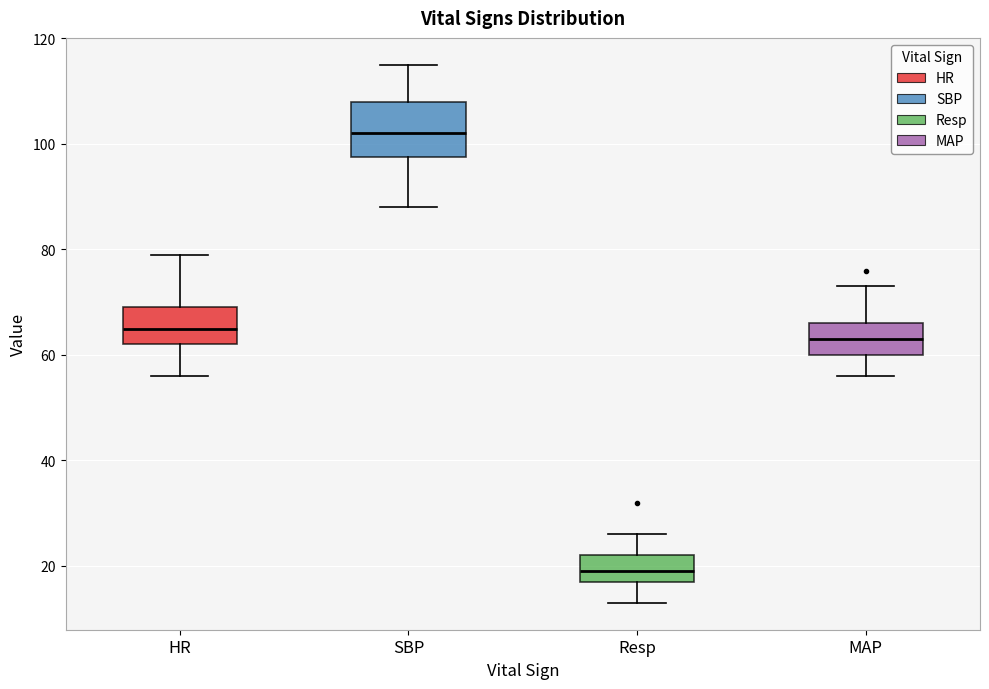

Reading left to right, read every box against the y-axis: the position of its median line, the range the box covers, and the ends of its whiskers. The values are not printed on the chart, so give them approximately, as read against the axis.

HR: median 66, box 62 to 70, whiskers 56 to 80
SBP: median 102, box 98 to 108, whiskers 88 to 116
Resp: median 20, box 18 to 22, whiskers 14 to 26
MAP: median 64, box 60 to 66, whiskers 56 to 74